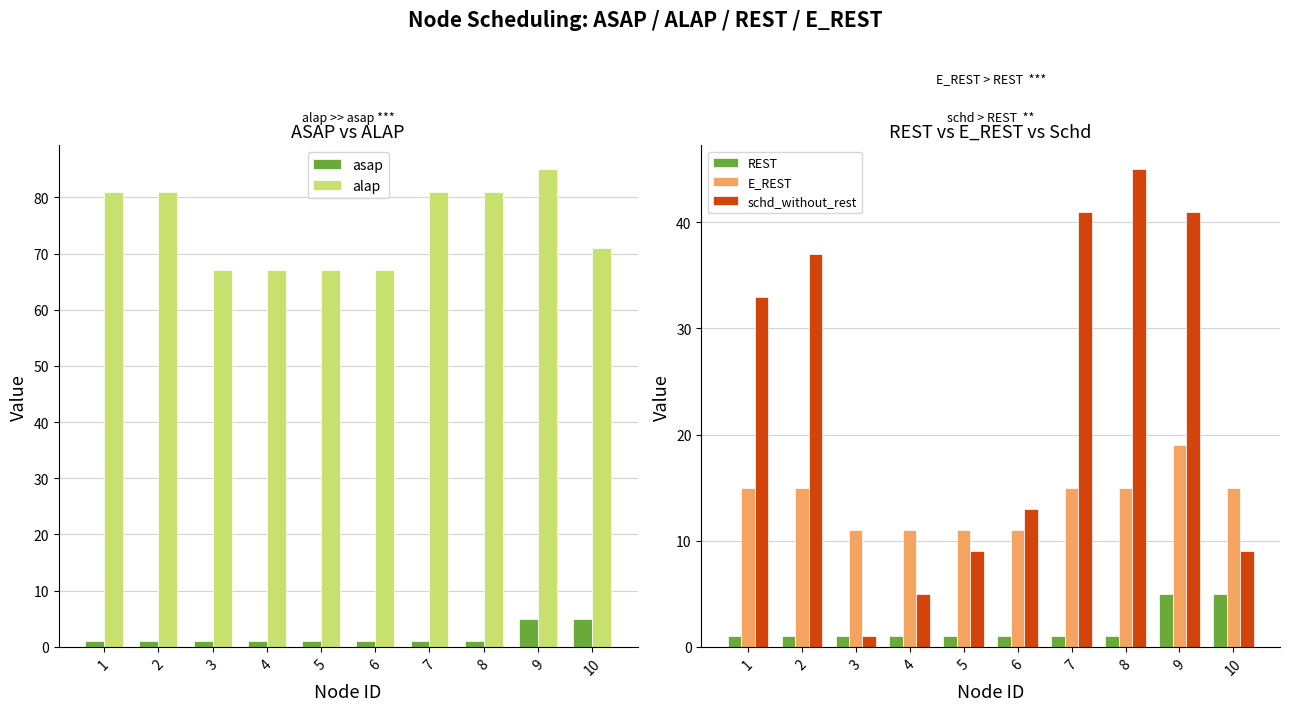

List the series in order of their peak value, highest first.

alap, schd_without_rest, E_REST, asap, REST